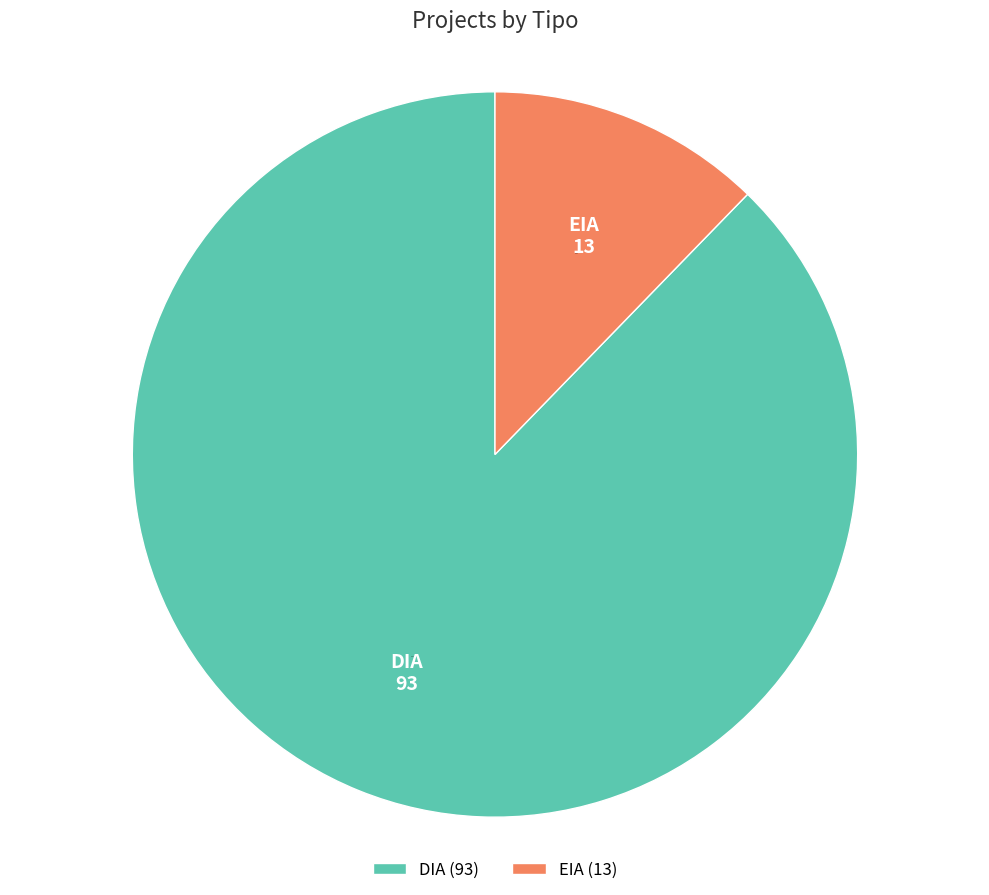

Rank the categories by value from lowest to highest.

EIA, DIA